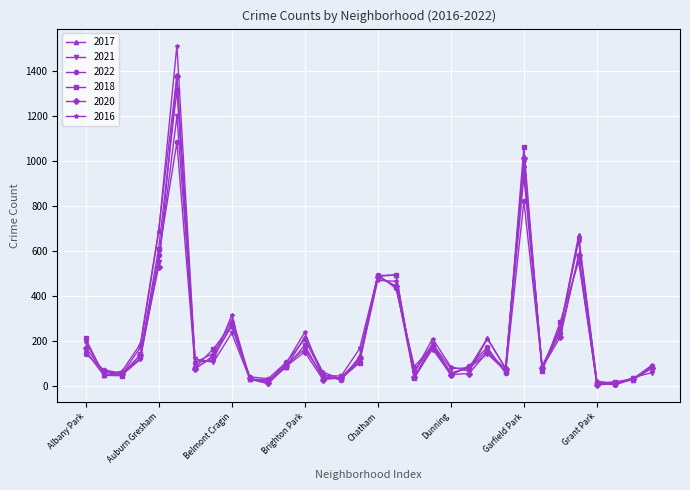

What is the difference between the maximum and minimum values in the 2021 series?

1191